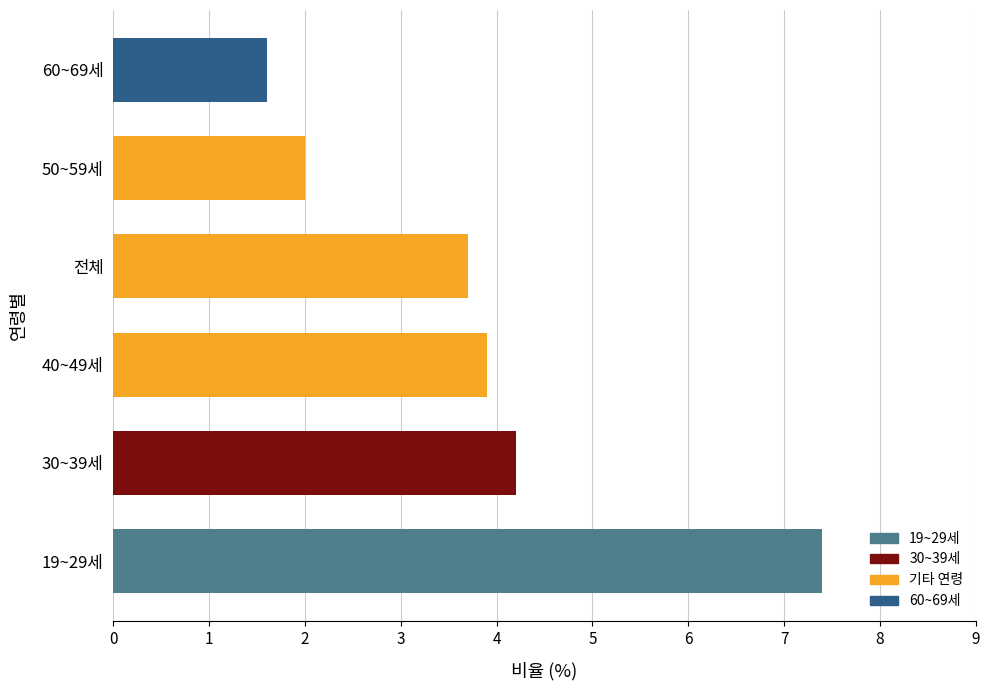

Approximately how many times larger is the value at 19~29세 compared to 60~69세?

4.6